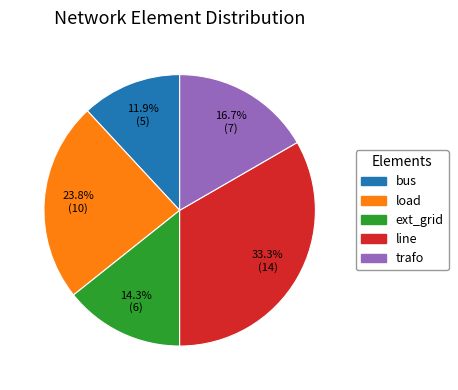

What is the ratio of the value at ext_grid to the value at trafo?

0.9